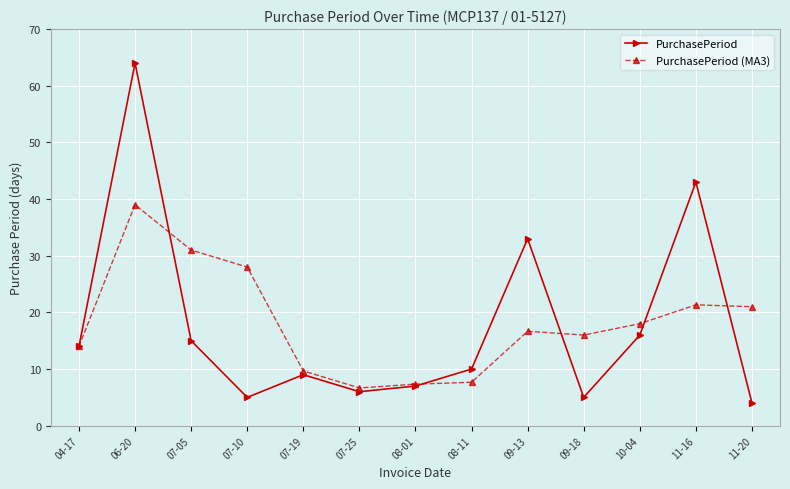

The value of PurchasePeriod at 10-04 is 16.0. True or false?

True